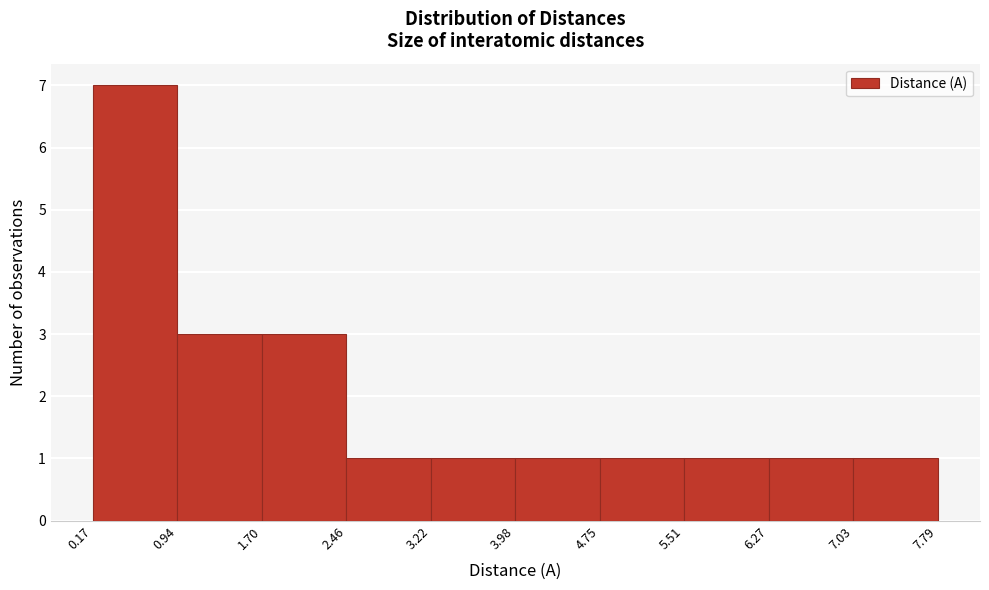

Which range on the x-axis has the tallest bar?

0.17 to 0.94